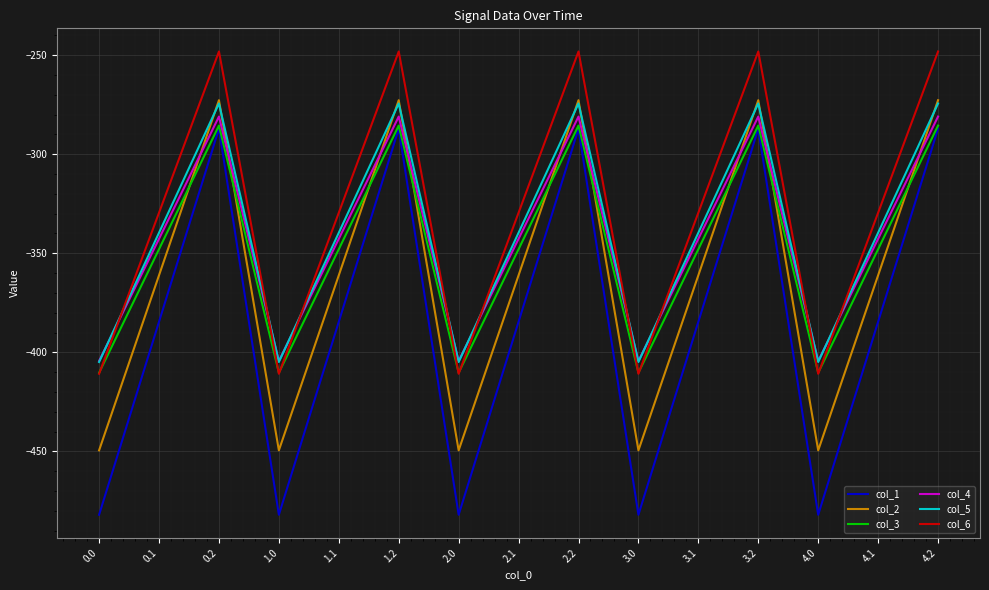

Reading left to right, what are all the values shown in this chart?

col_1: -482.0	-384.6	-287.1	-482.0	-384.6	-287.1	-482.0	-384.6	-287.1	-482.0	-384.6	-287.1	-482.0	-384.6	-287.1
col_2: -449.5	-361.1	-272.7	-449.5	-361.1	-272.7	-449.5	-361.1	-272.7	-449.5	-361.1	-272.7	-449.5	-361.1	-272.7
col_3: -410.3	-347.9	-285.5	-410.3	-347.9	-285.5	-410.3	-347.9	-285.5	-410.3	-347.9	-285.5	-410.3	-347.9	-285.5
col_4: -404.4	-342.7	-281.0	-404.4	-342.7	-281.0	-404.4	-342.7	-281.0	-404.4	-342.7	-281.0	-404.4	-342.7	-281.0
col_5: -404.9	-339.6	-274.4	-404.9	-339.6	-274.4	-404.9	-339.6	-274.4	-404.9	-339.6	-274.4	-404.9	-339.6	-274.4
col_6: -410.8	-329.5	-248.1	-410.8	-329.5	-248.1	-410.8	-329.5	-248.1	-410.8	-329.5	-248.1	-410.8	-329.5	-248.1